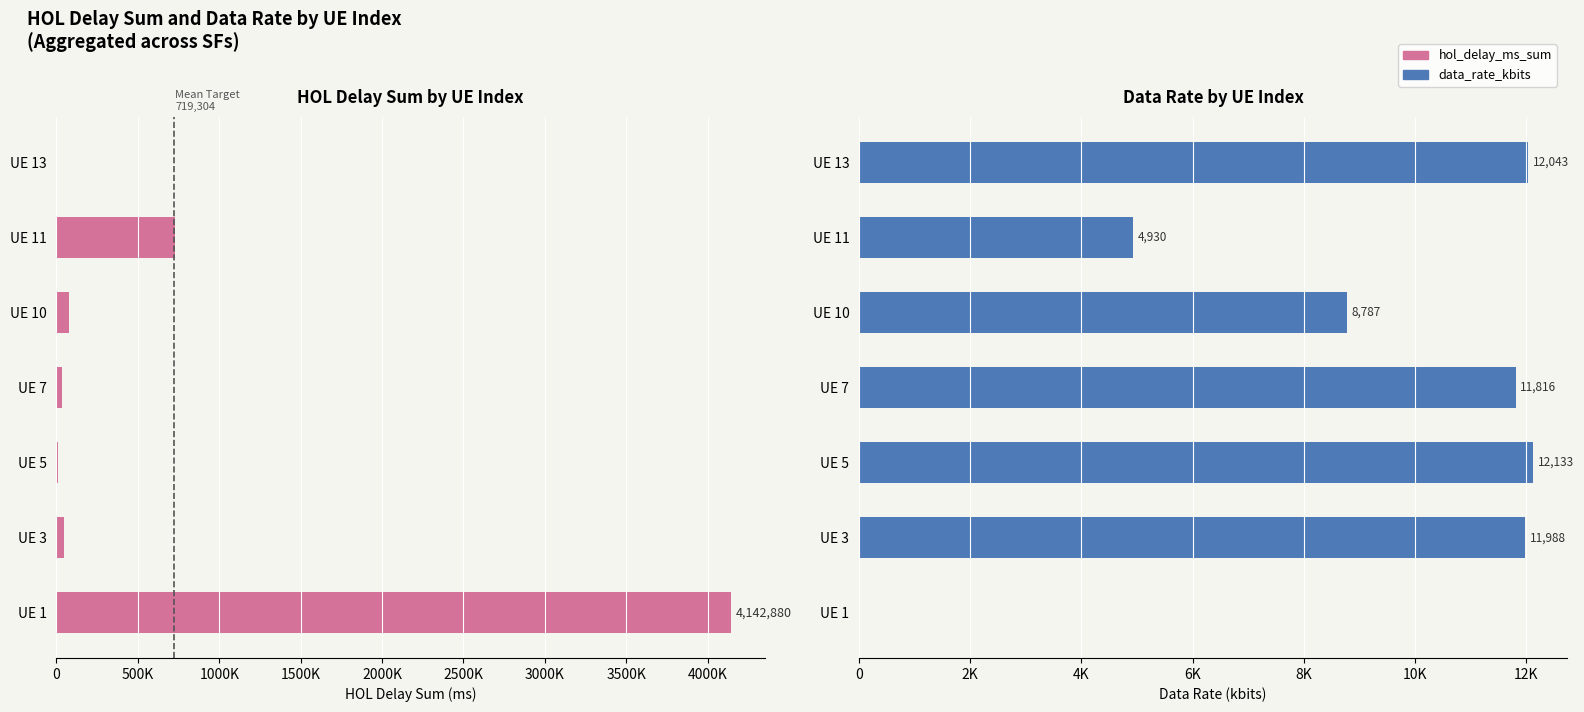

Read the data_rate_kbits value at UE 13, to the nearest 100.

12000